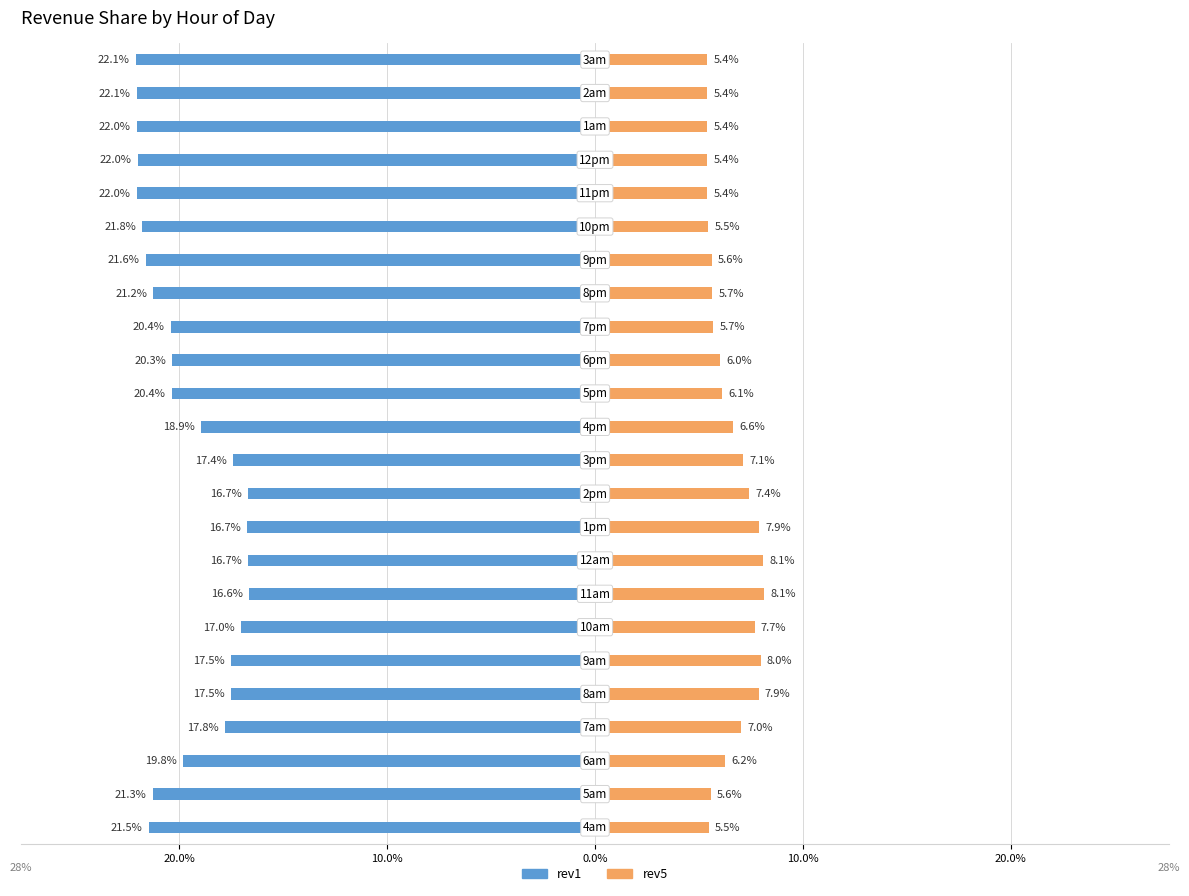

The value of rev5 at 10.0% is 0.0. True or false?

False